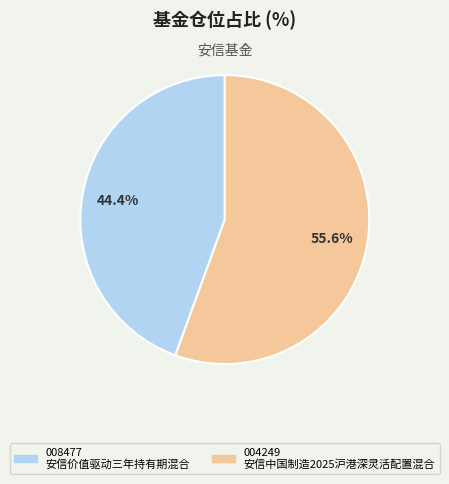

Does any single category account for the majority?

Yes